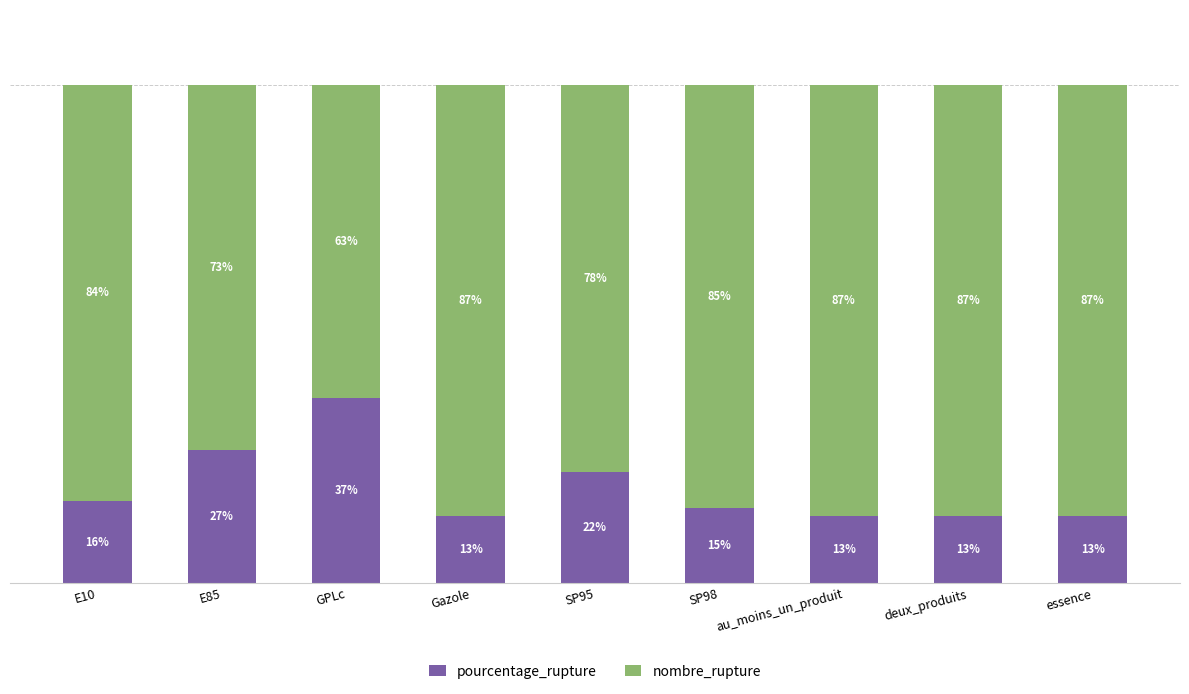

What are all the series names shown in the legend?

pourcentage_rupture, nombre_rupture